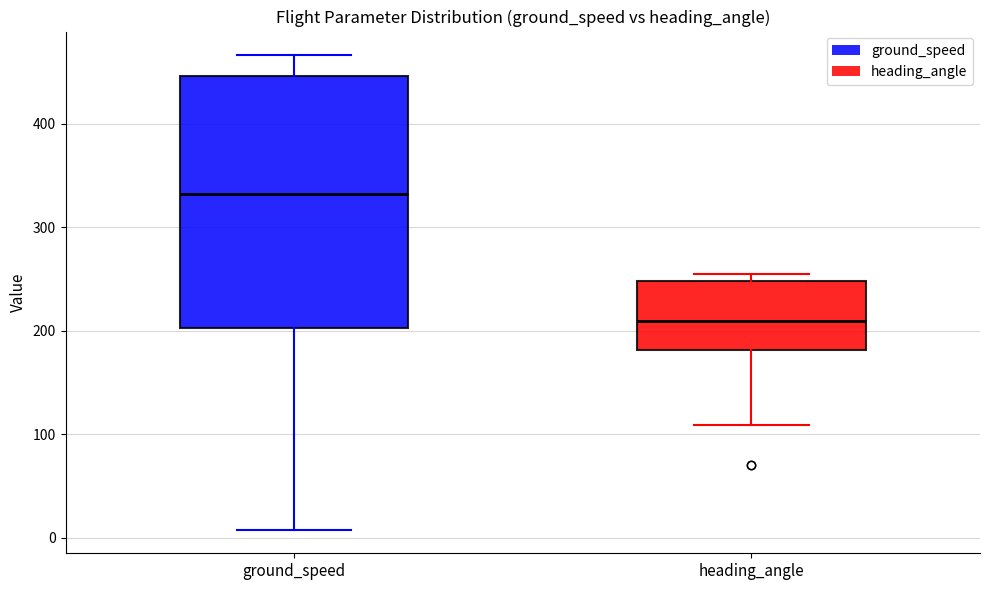

Comparing the boxes themselves (not the whiskers), which one is the tallest?

ground_speed